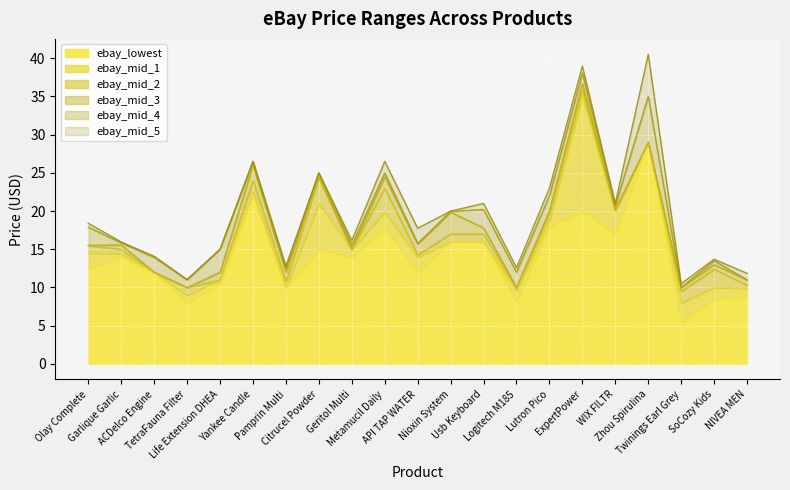

Which label corresponds to the largest value in the chart?

Zhou Spirulina